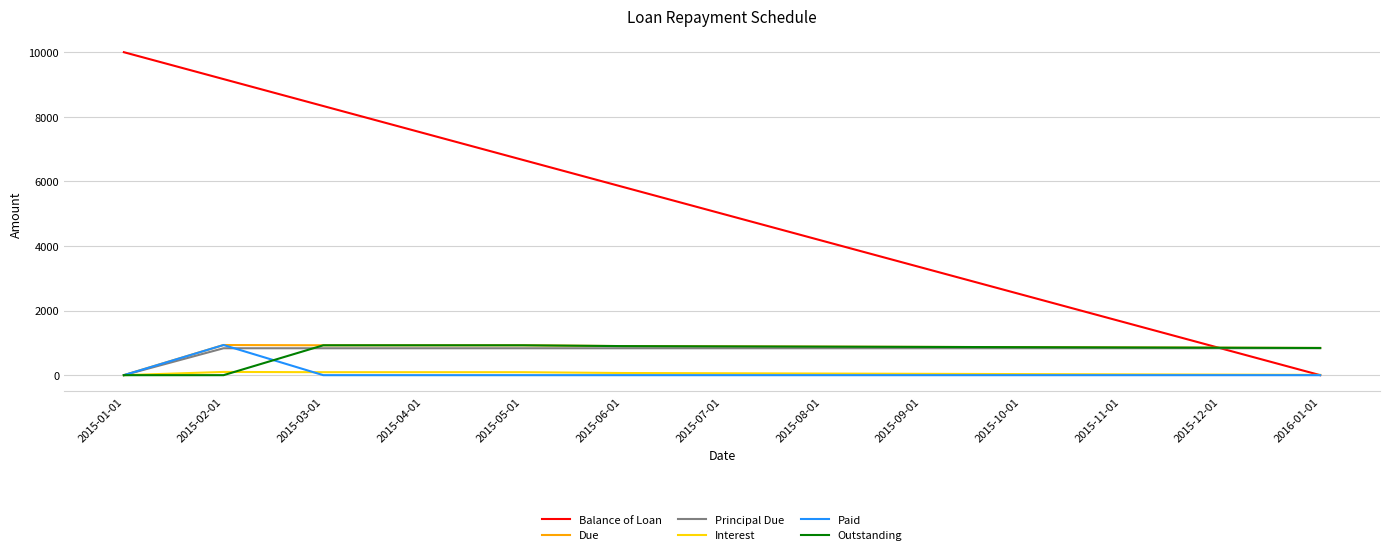

What is the difference between the second highest and minimum values in the Due series?

925.0